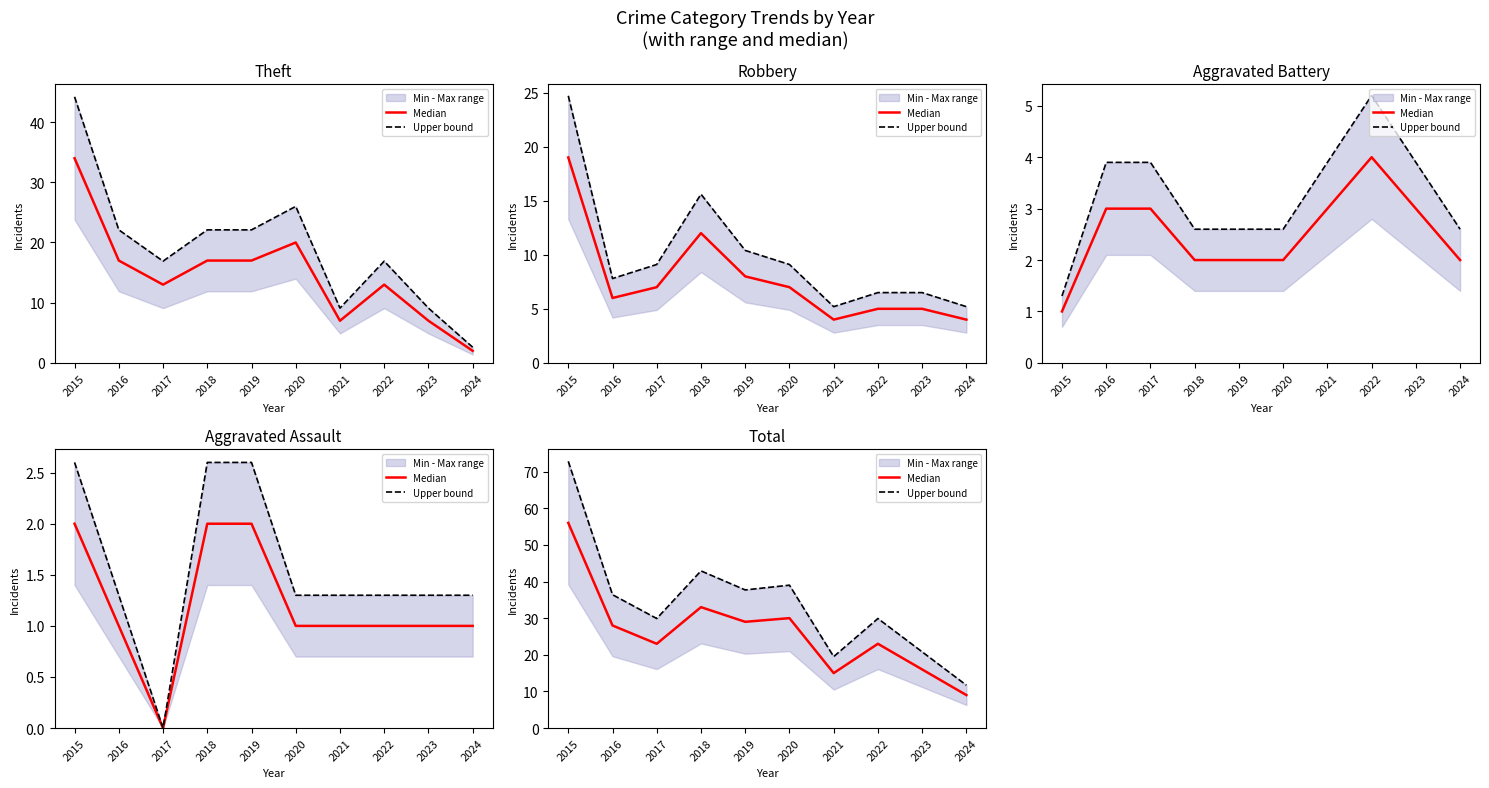

How many data points in Upper bound are above 36?

5